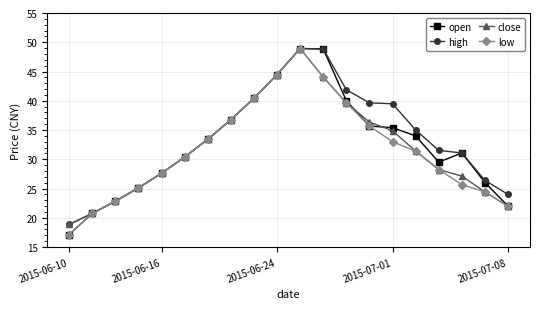

What is the minimum value shown in the chart?

17.1